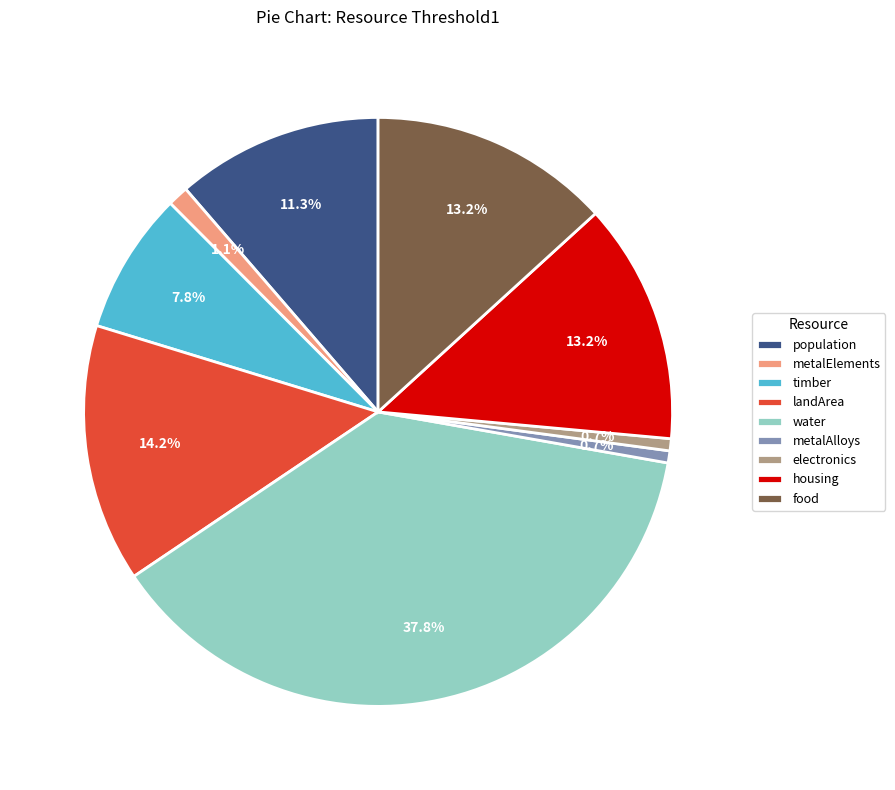

Is it true that metalAlloys is 1% of the pie?

True